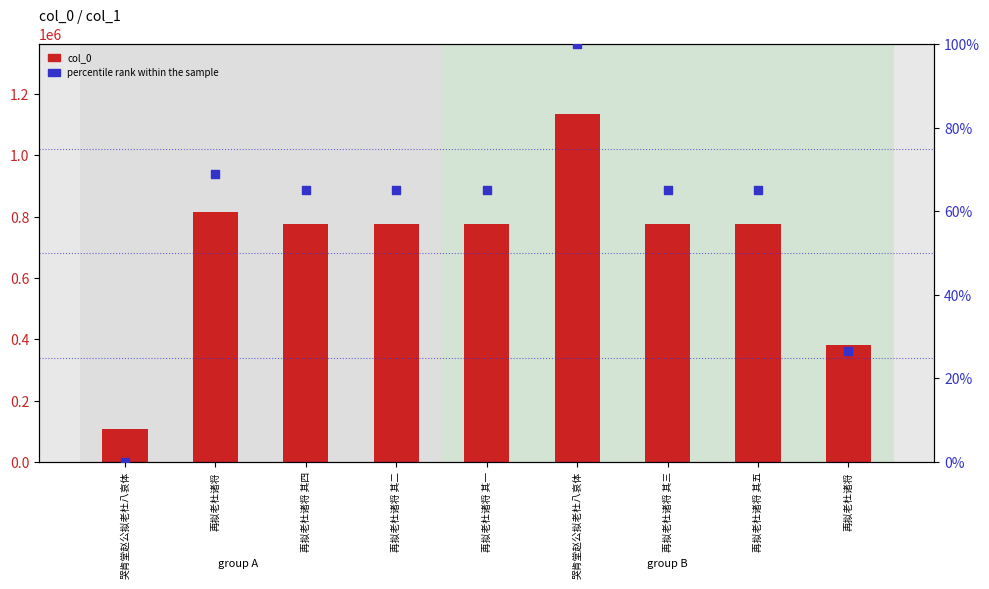

Is the value of col_0 at 再拟老杜诸将 其一 greater than the value of percentile rank within the sample at 再拟老杜诸将 其四?

Yes